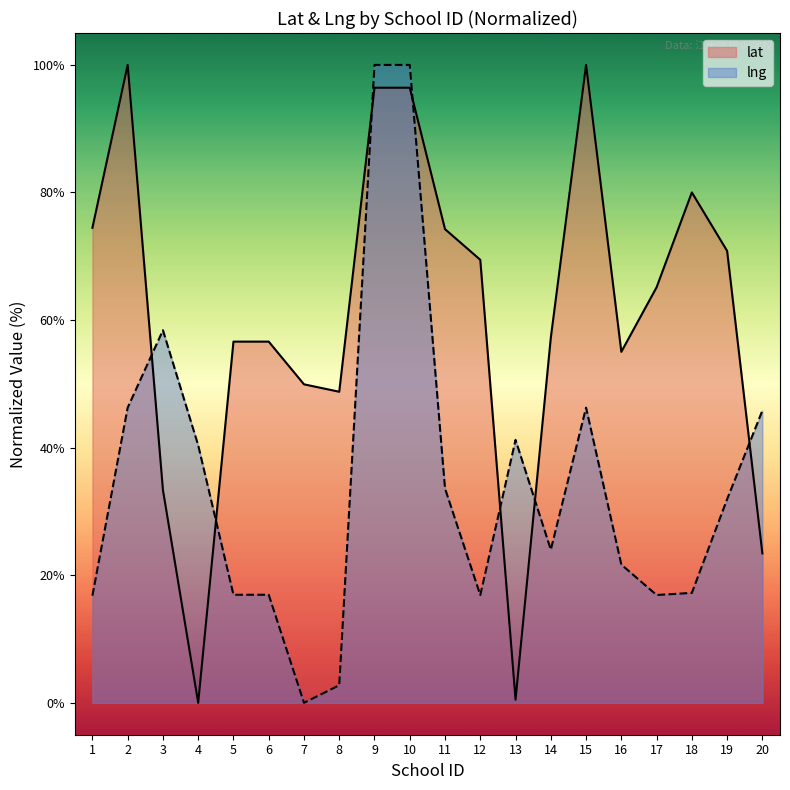

What is the sum of the lat values at 3 and 15?

133.4